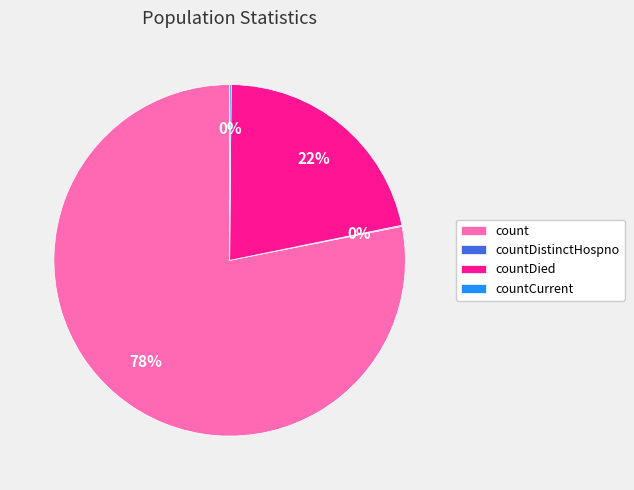

Which slice is the largest?

count